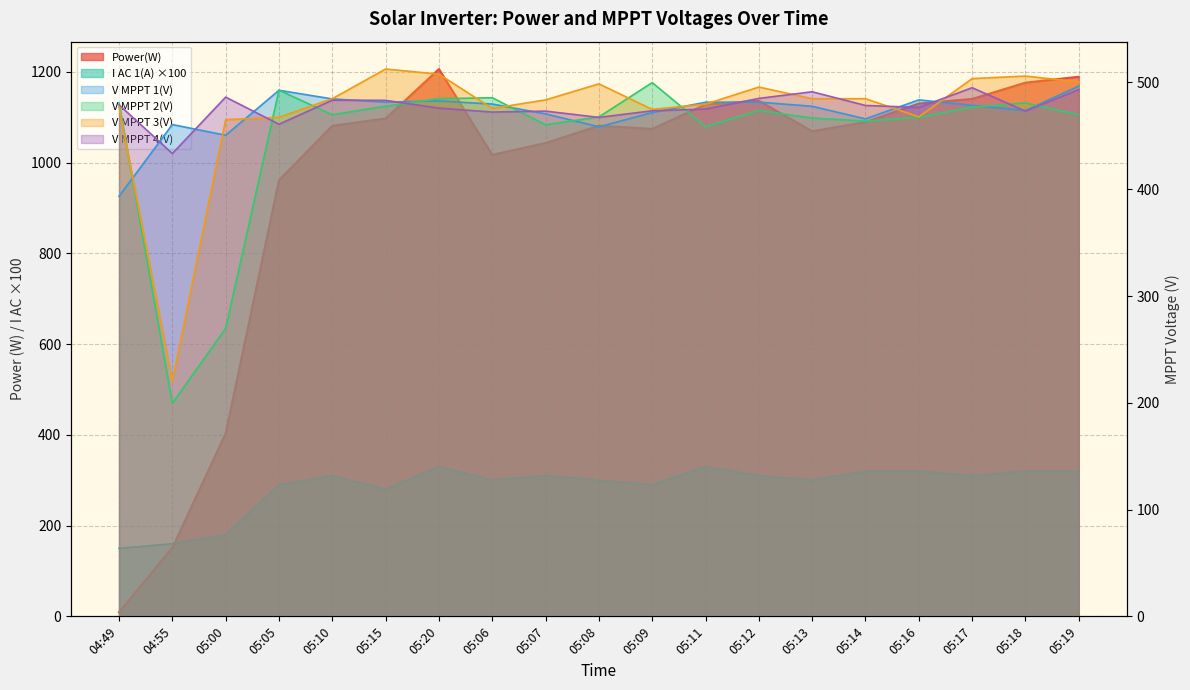

What is the minimum value shown in the chart?

9.0